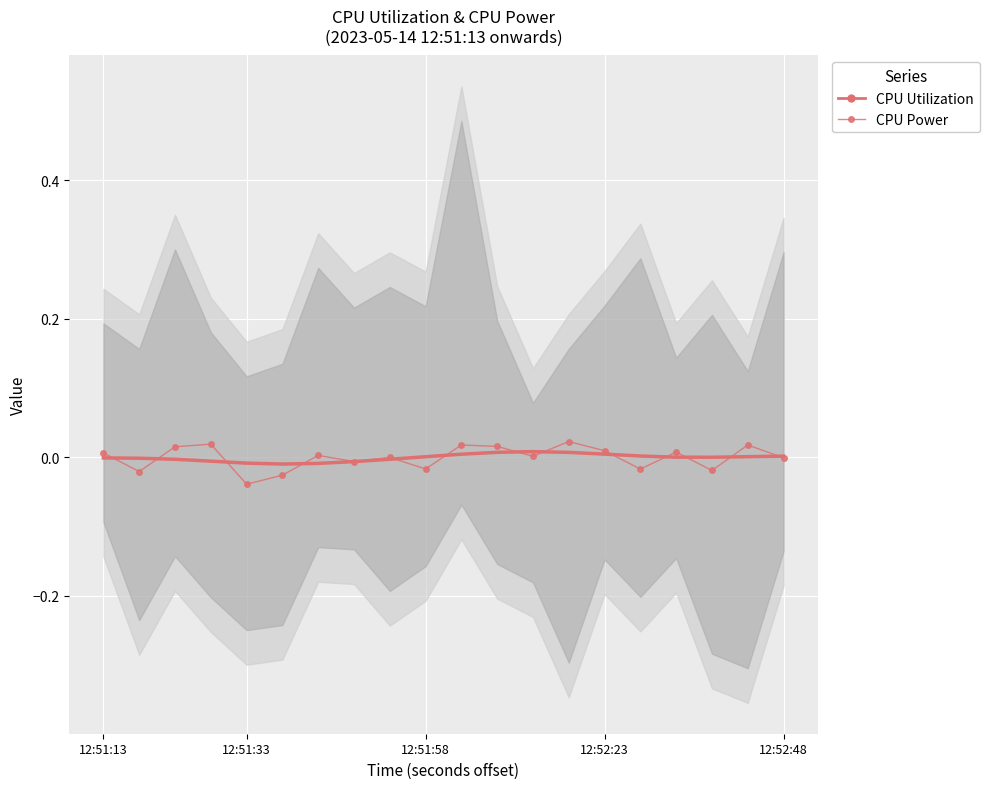

At which category is the sum across all series the highest?

13